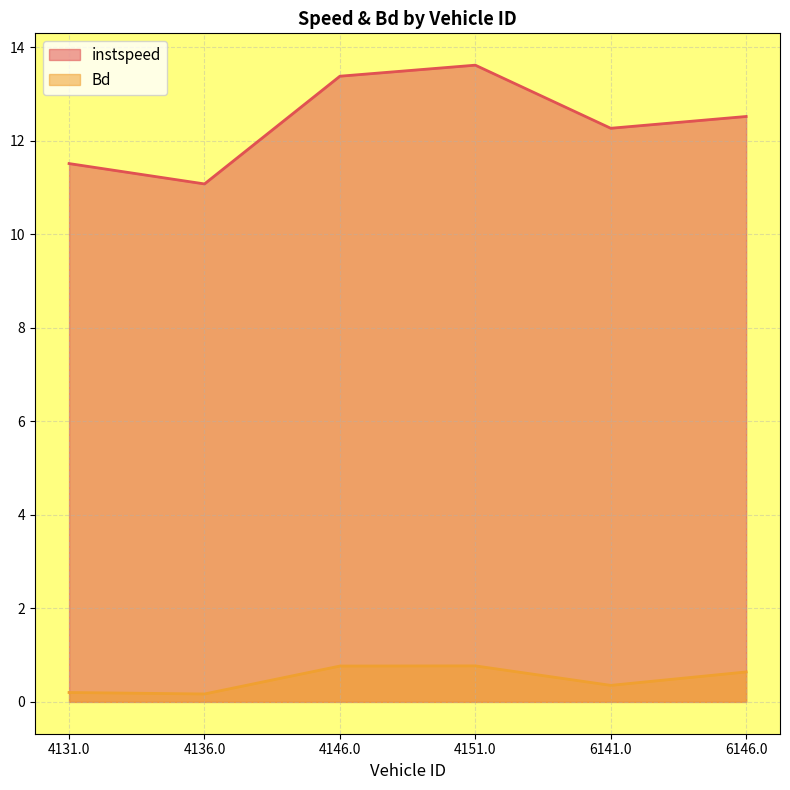

Which series changed the most between 4136.0 and 4146.0?

instspeed